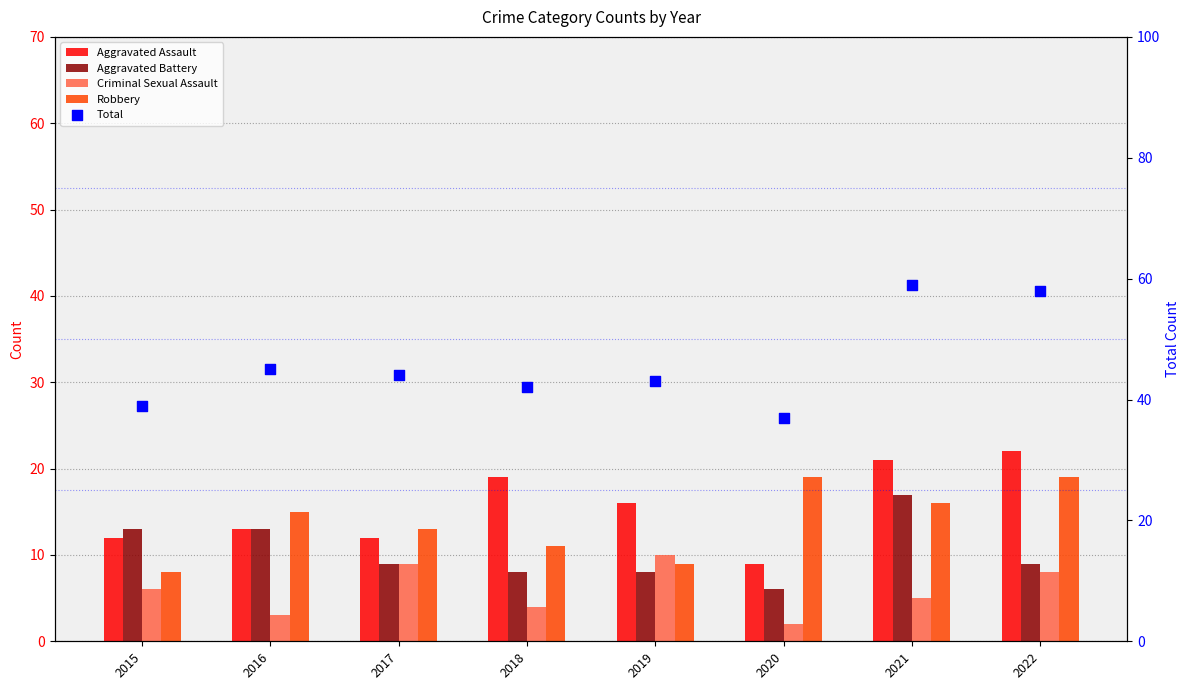

Which series reaches the maximum Y coordinate?

Total